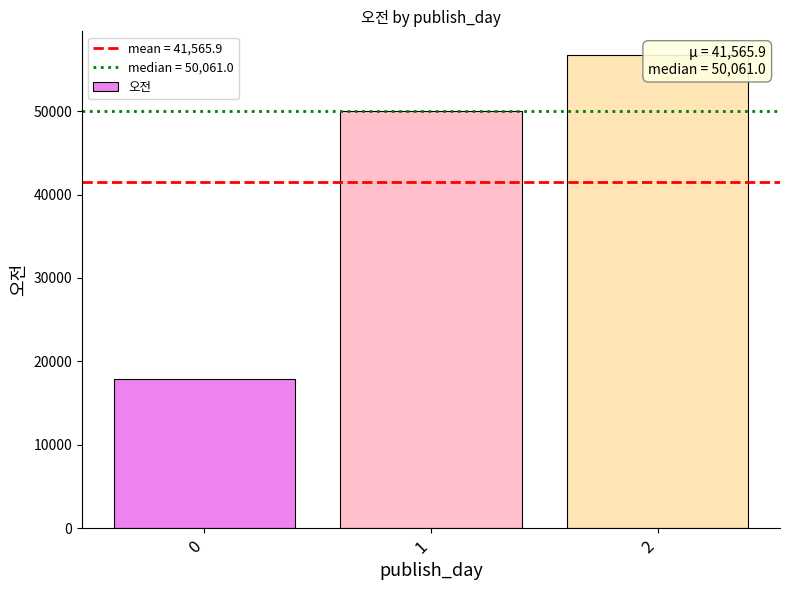

List the labels in order of value, smallest first.

0, 1, 2